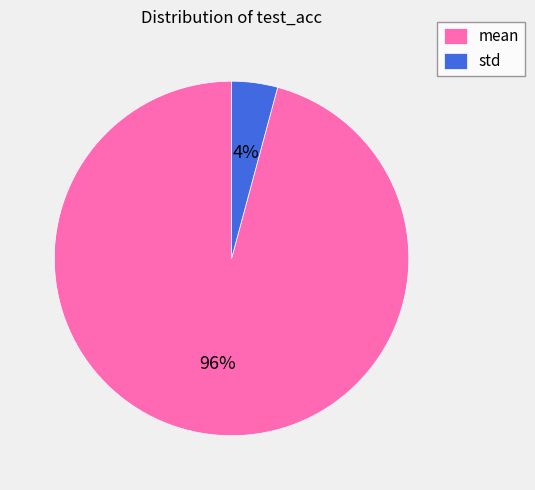

Which category accounts for the majority?

mean